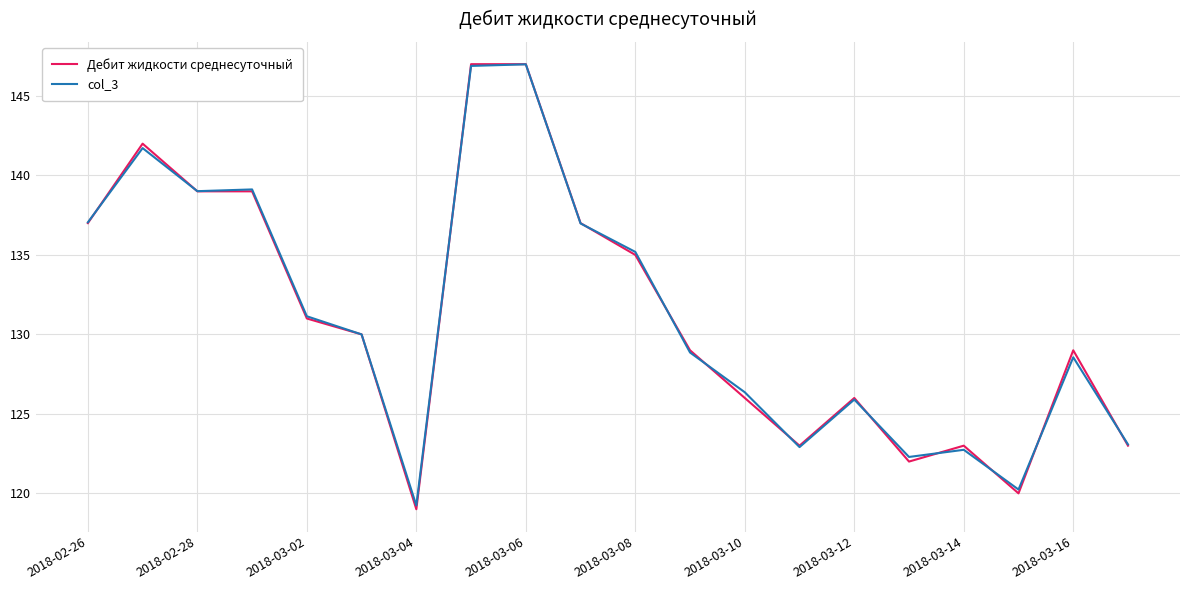

What is the smallest value displayed?

119.0